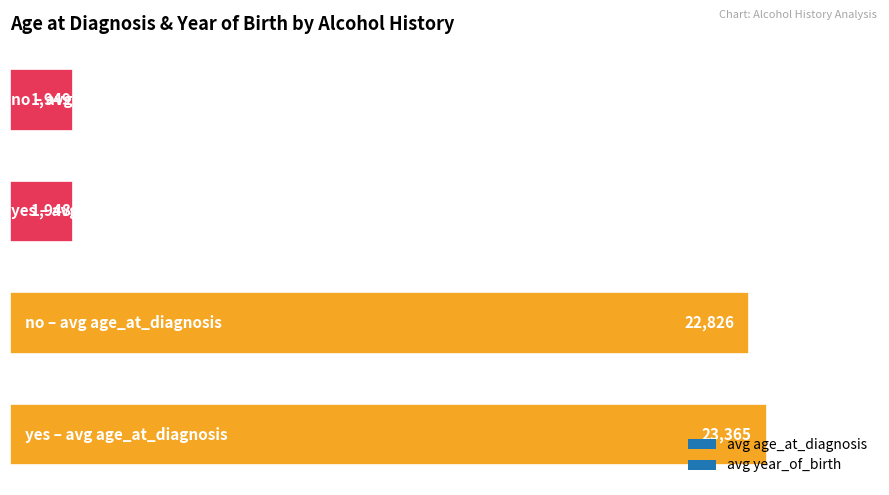

What is the difference between the maximum and minimum values?

21417